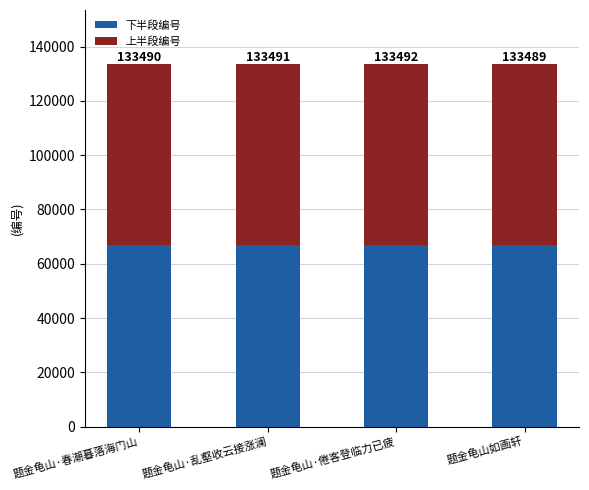

How many bars are there in total?

4